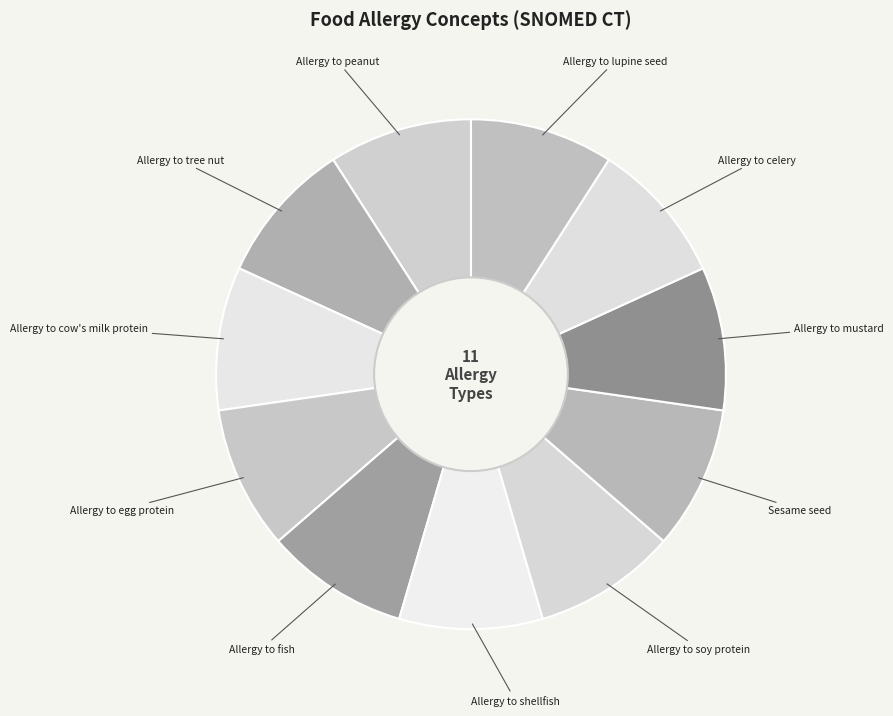

How many slices are in this pie chart?

11